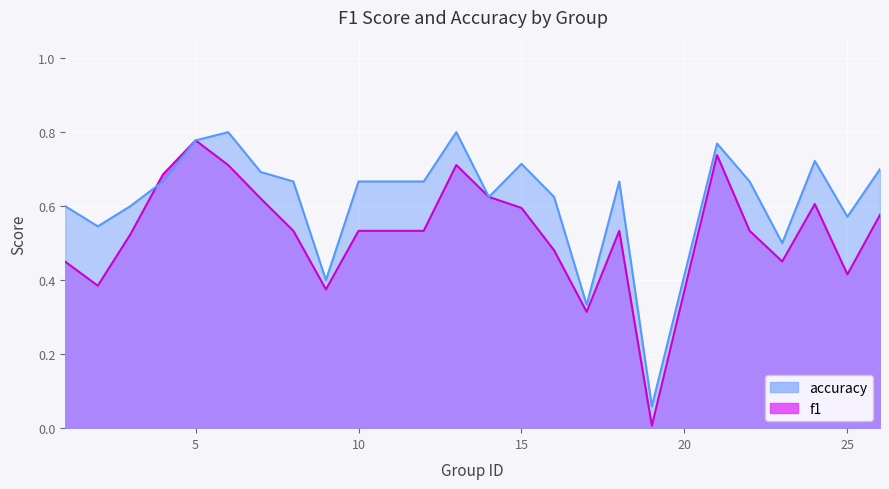

How many distinct data groups are displayed?

2